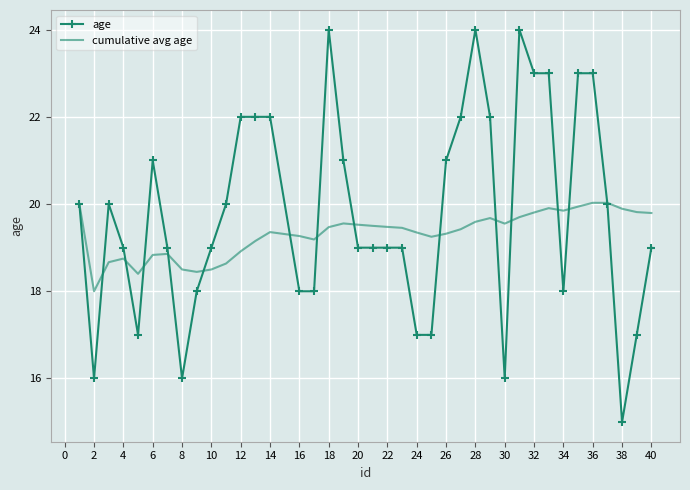

What is the minimum value shown in the chart?

15.0